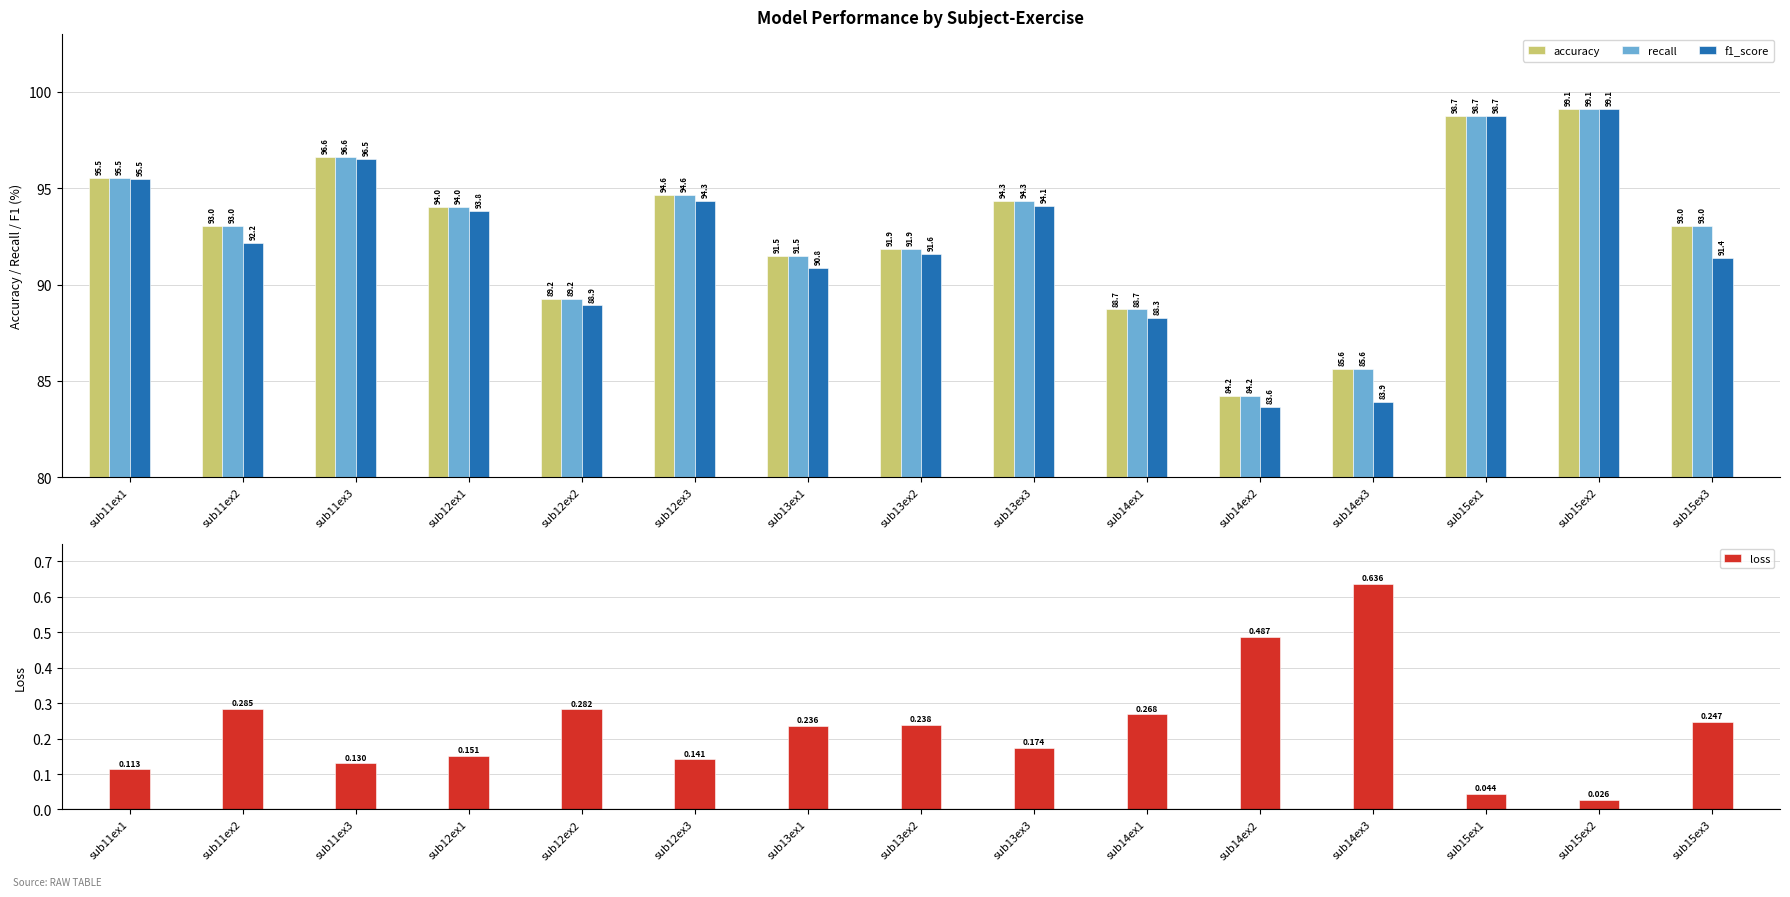

Count the number of data series in this chart.

4